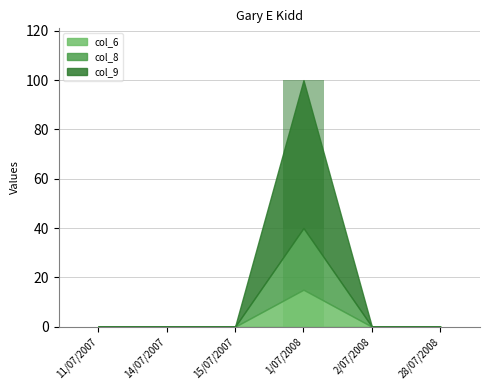

List the series in order of their overall mean, highest first.

col_9, col_8, col_6